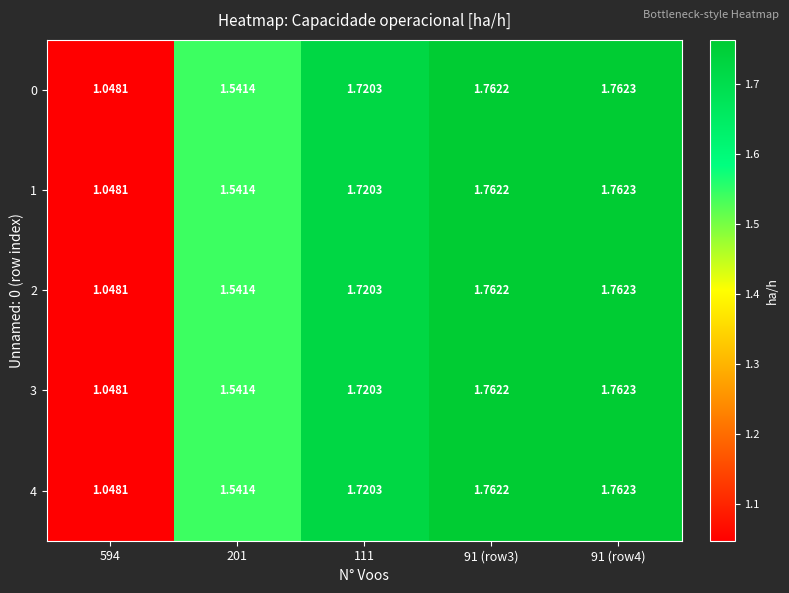

Is the value of 1 at 111 greater than the value of 0 at 91 (row3)?

No